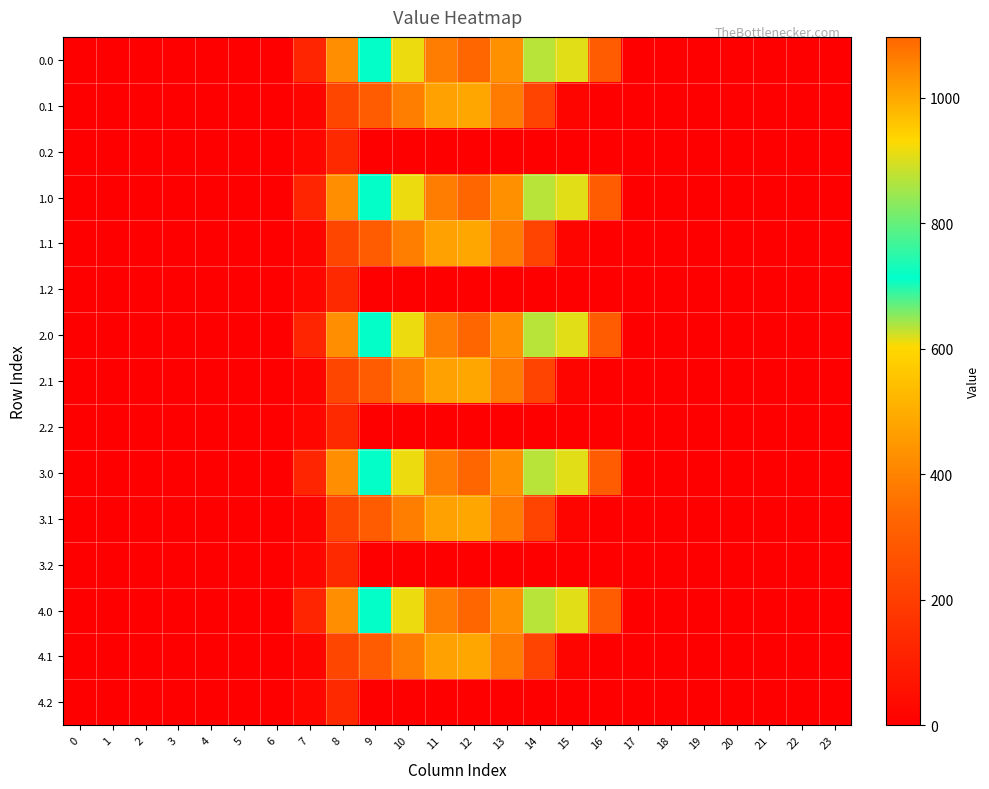

At 11, list the series in order from smallest to largest.

0.2, 1.2, 2.2, 3.2, 4.2, 0.1, 1.1, 2.1, 3.1, 4.1, 0.0, 1.0, 2.0, 3.0, 4.0